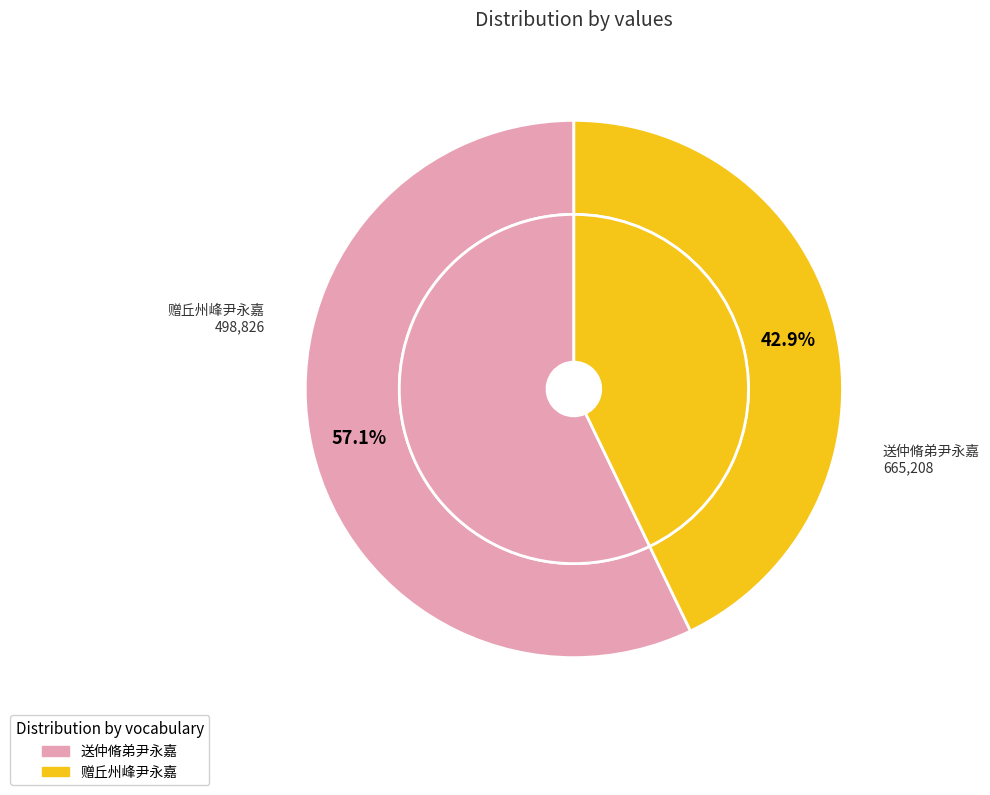

True or false: 送仲脩弟尹永嘉 accounts for 69% of the total.

False